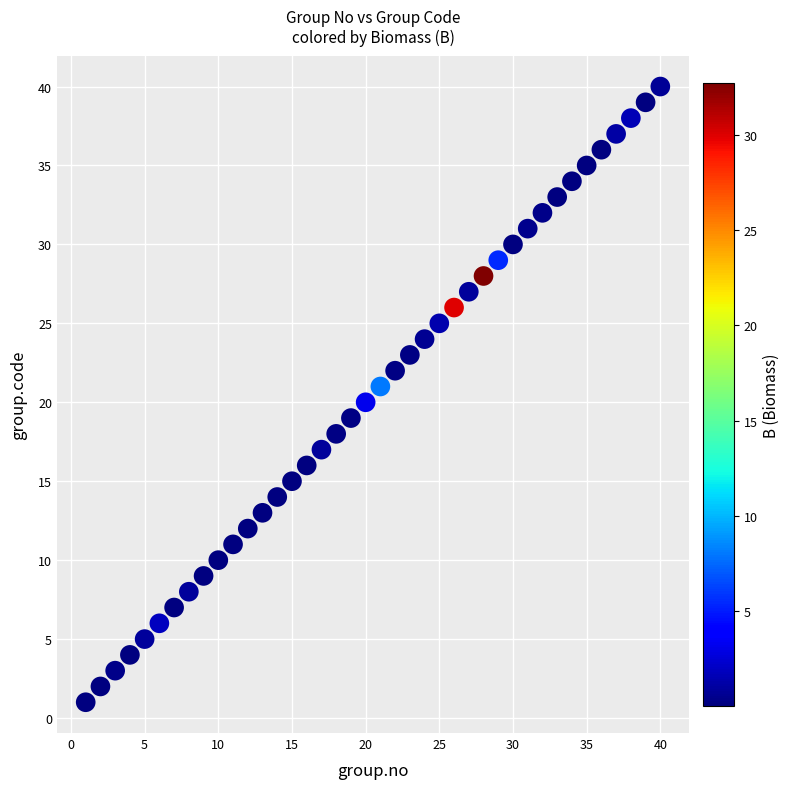

What is the range of Y values (max minus min)?

39